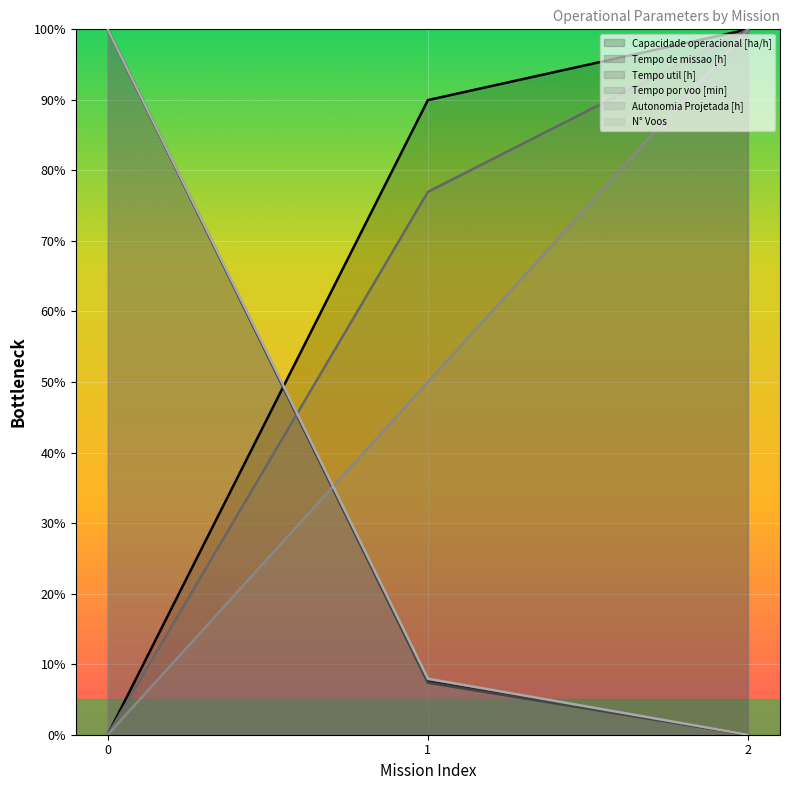

What is the total value across all series at 2?

300.0